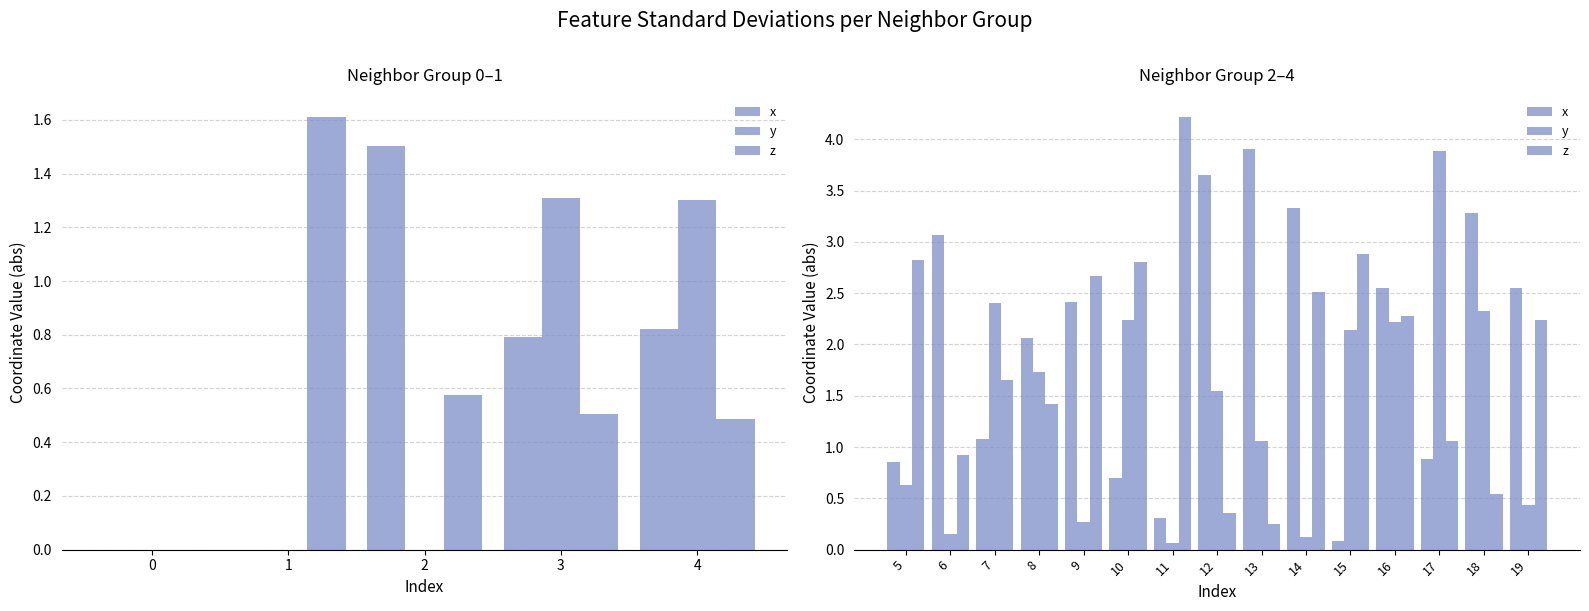

What is the value of the z bar at the 1st from the left?

2.8